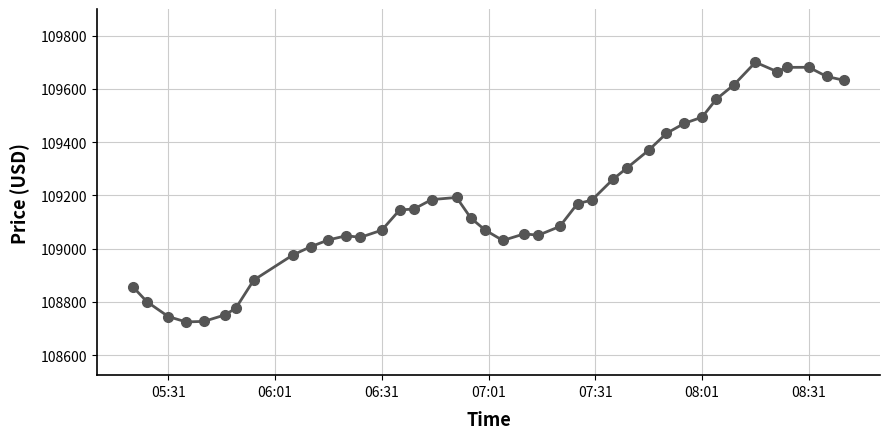

What is the smallest value displayed?

108725.0